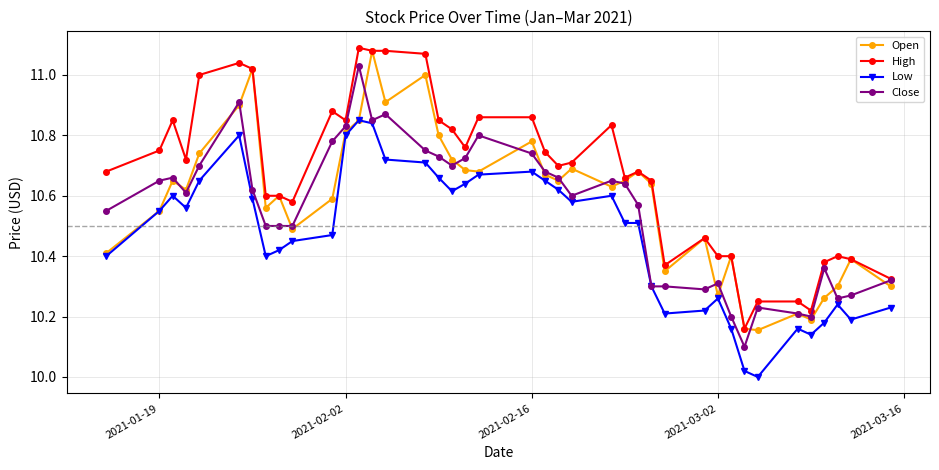

True or false: Close has more than 2 interior local peaks.

True